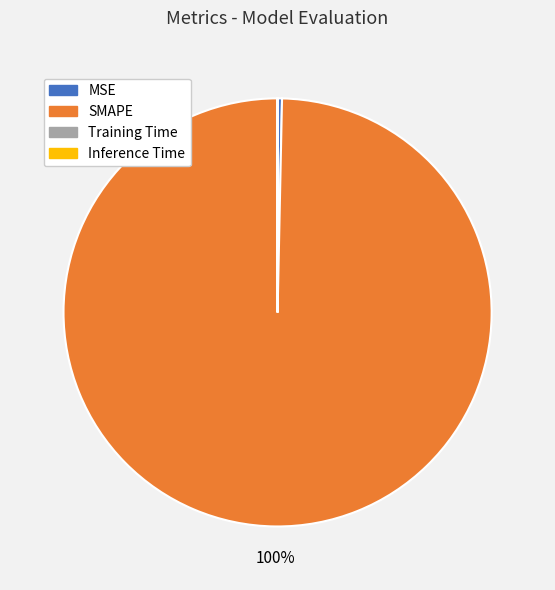

Which category has the biggest portion of the pie?

SMAPE